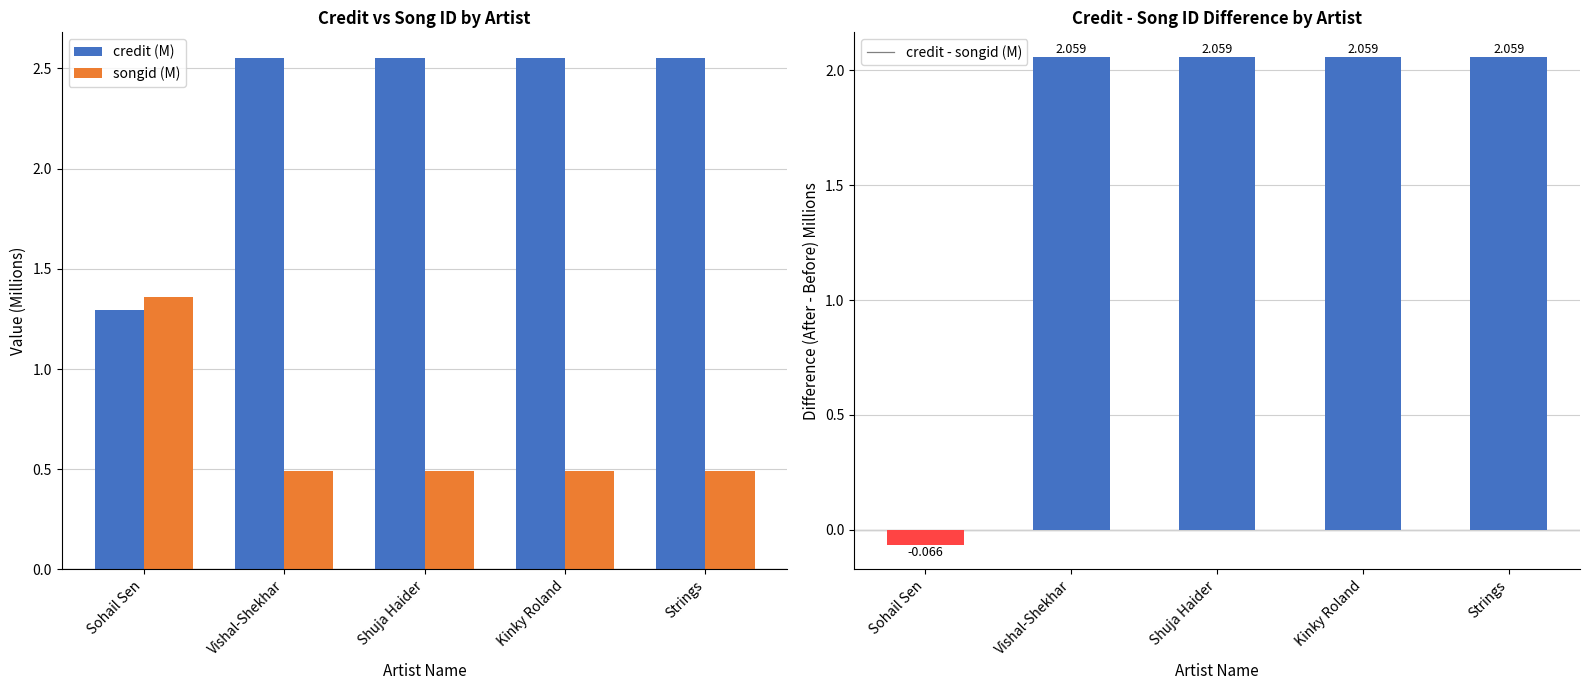

What is the label of the 2nd bar from the right?

Kinky Roland